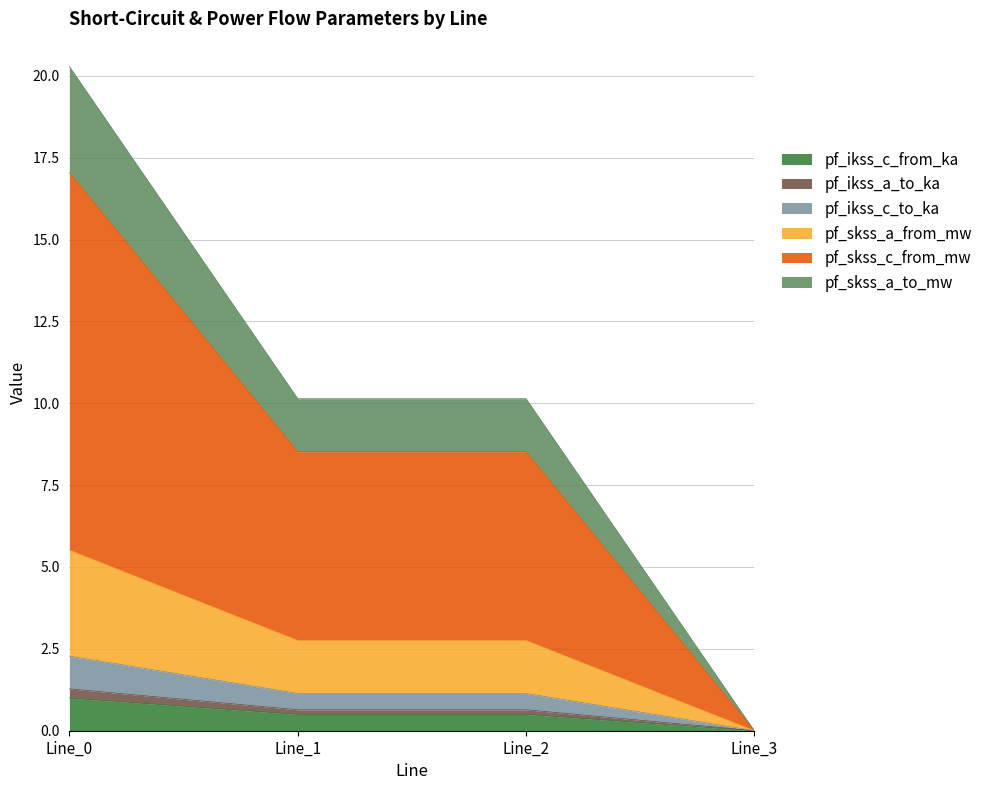

True or false: pf_ikss_a_to_ka and pf_skss_a_from_mw intersect in this chart.

False